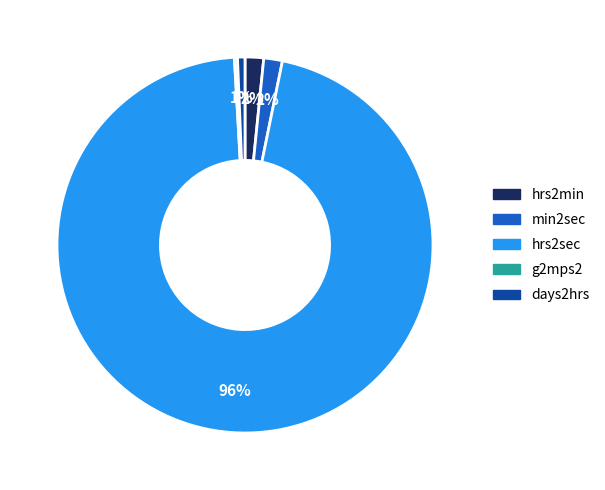

To the nearest percent, what is the average slice percentage?

20%